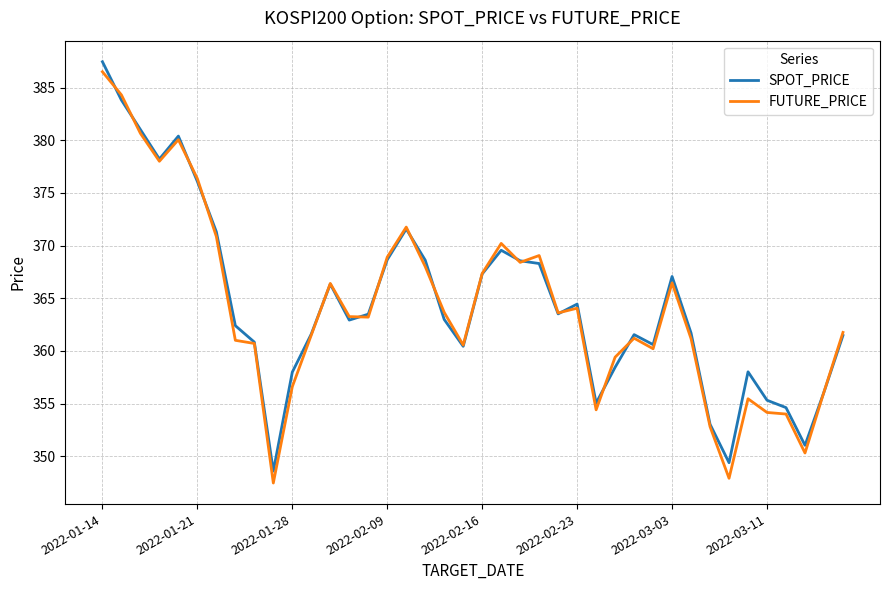

Which series has the widest spread of values?

FUTURE_PRICE